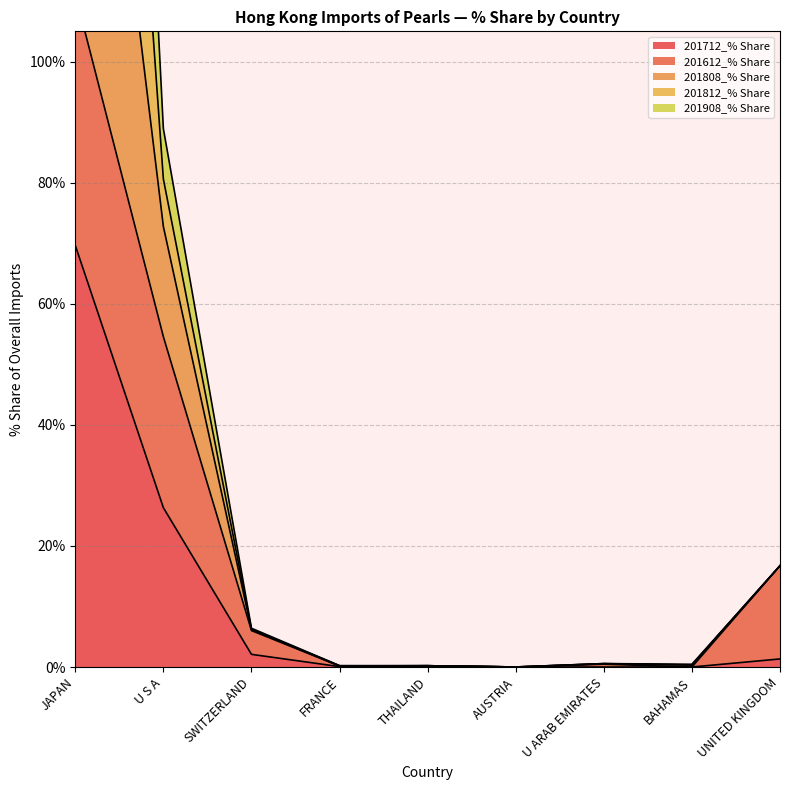

What value does the 201812_% Share series have at U S A?

80.6